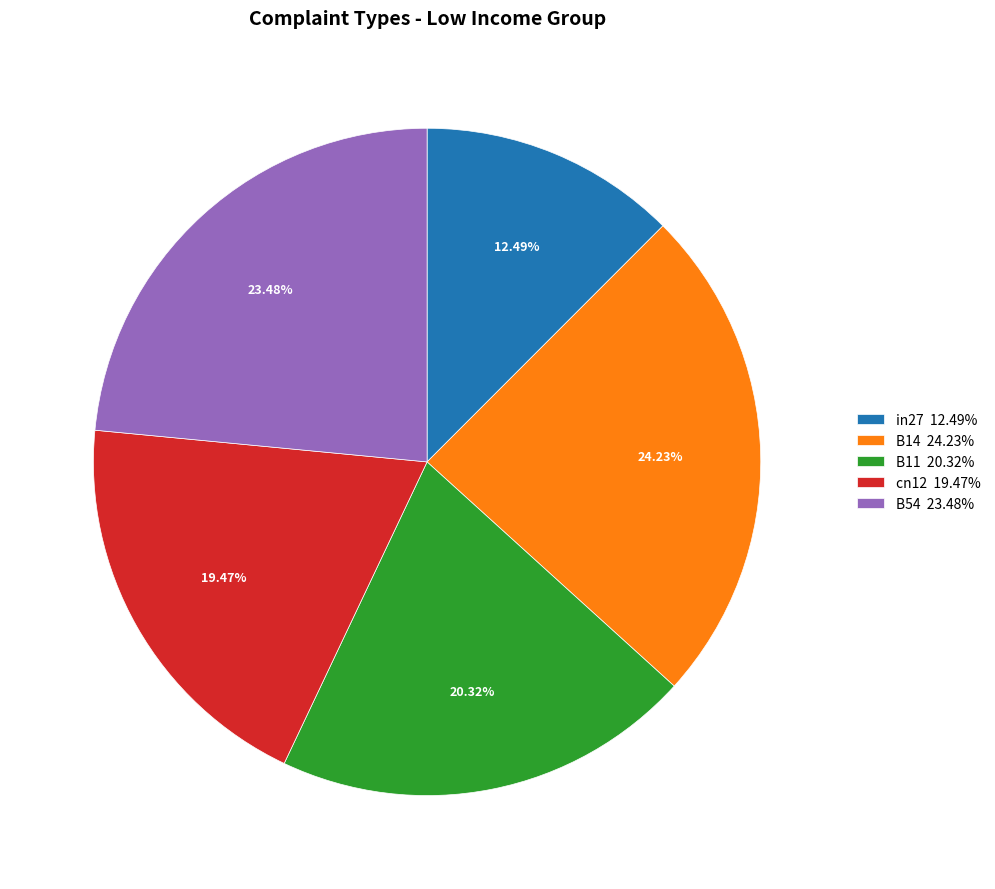

Does any single category account for the majority?

No